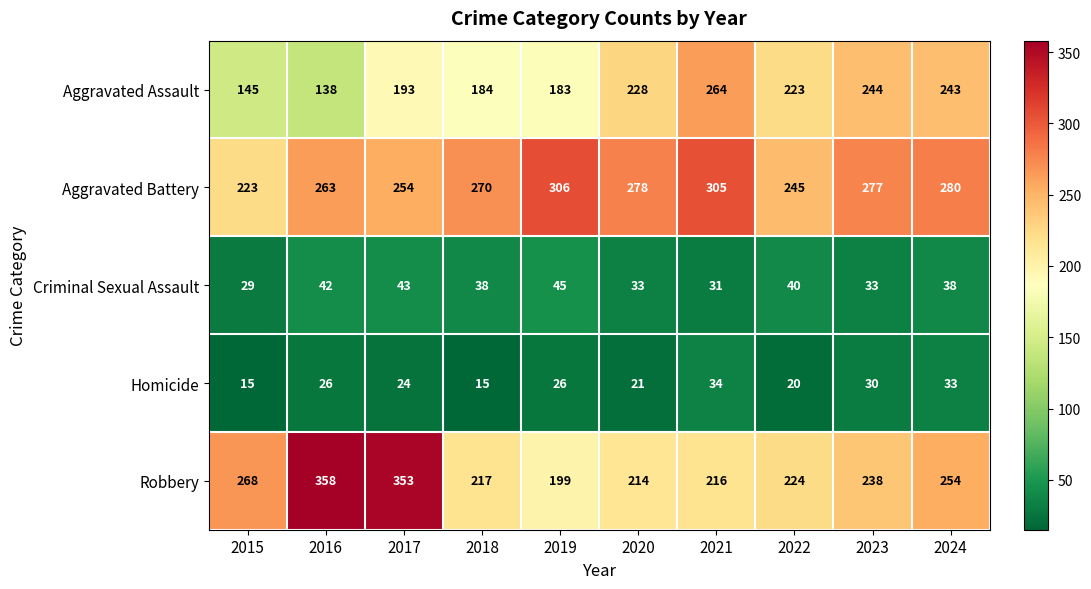

List the series in order of their peak value, highest first.

Robbery, Aggravated Battery, Aggravated Assault, Criminal Sexual Assault, Homicide